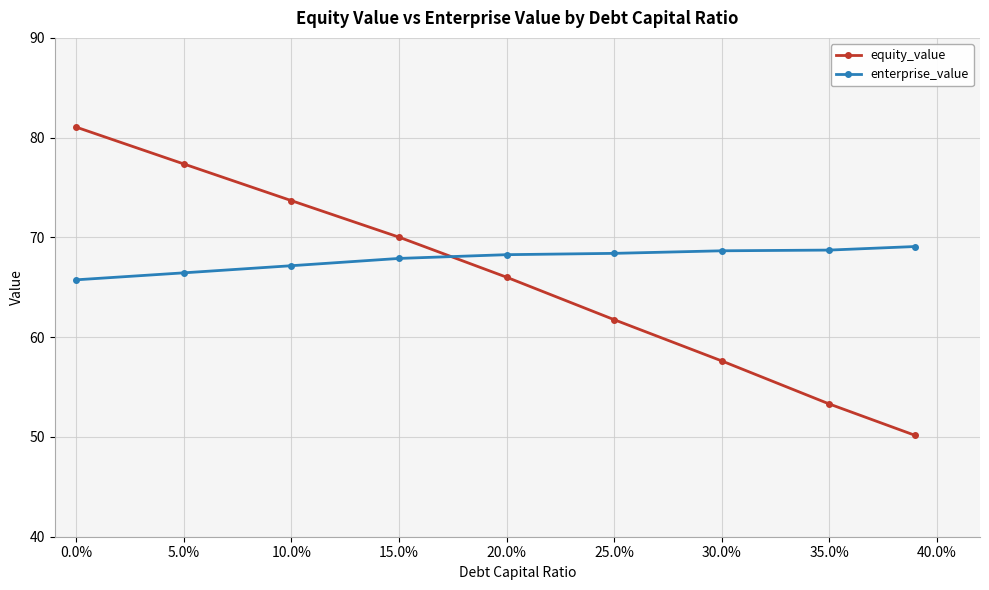

What is the value of the enterprise_value point at the 4th from the left?

67.9